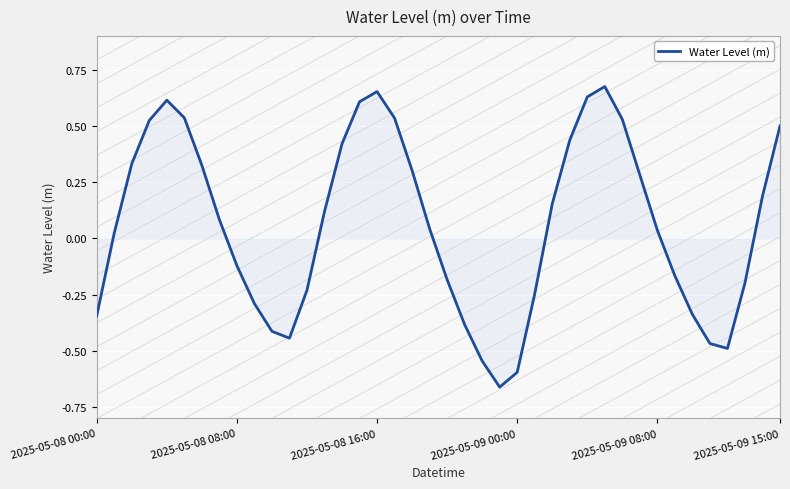

Which category has the highest value across all series?

29